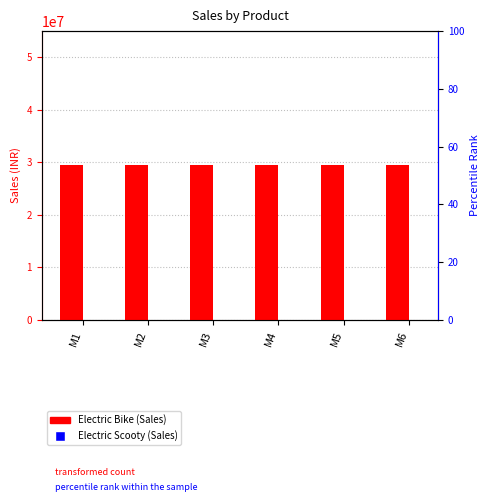

What is the total value across all series at M2?

51154900